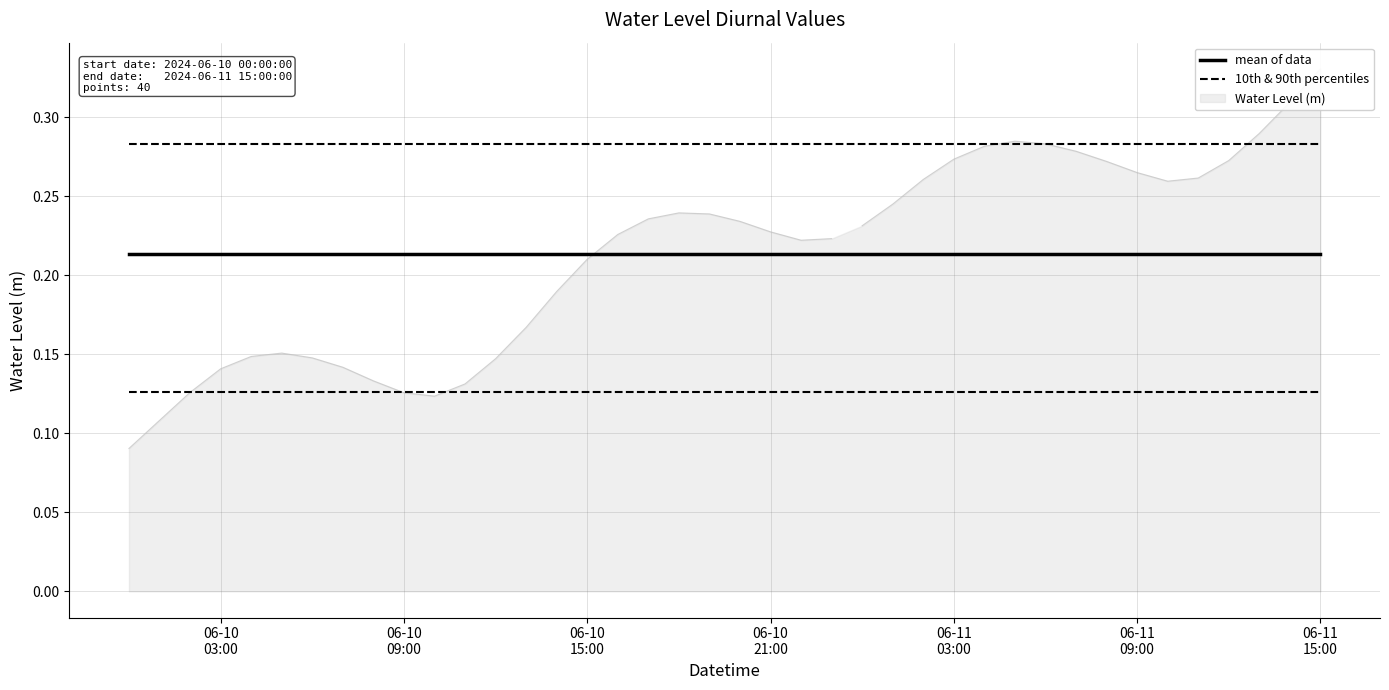

True or false: 10th & 90th percentiles and mean of data intersect in this chart.

False